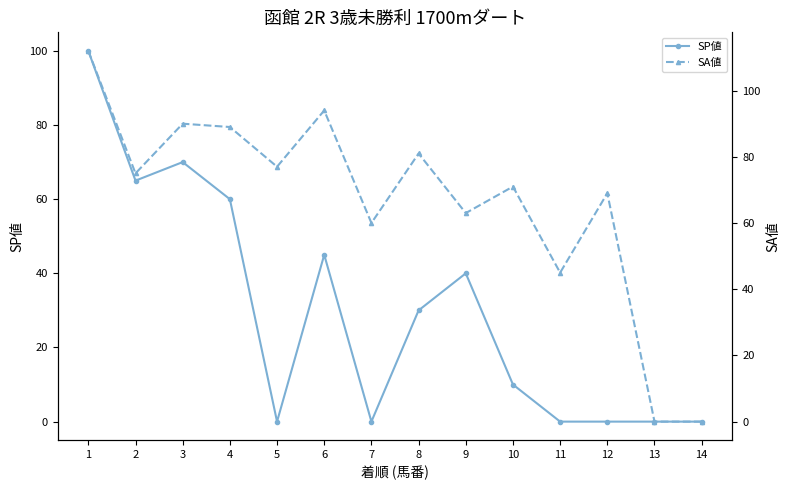

How many lines are shown in the chart?

2